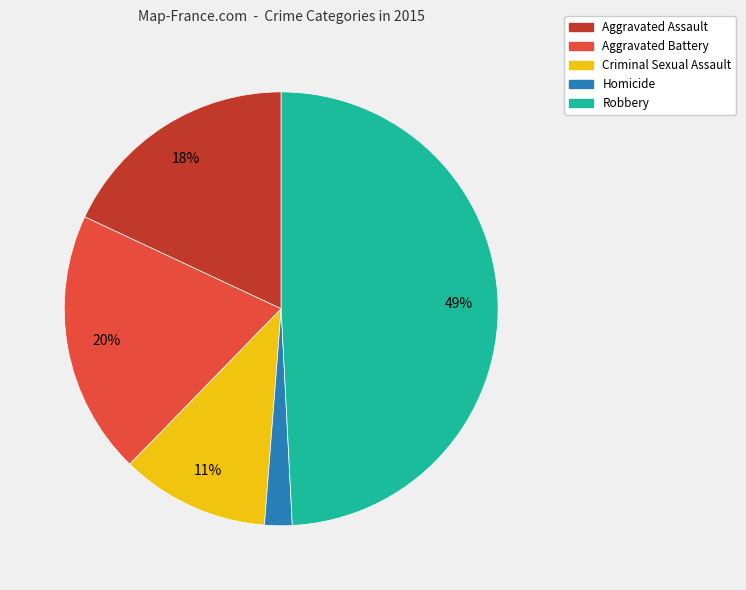

Is Robbery the majority of the pie?

No